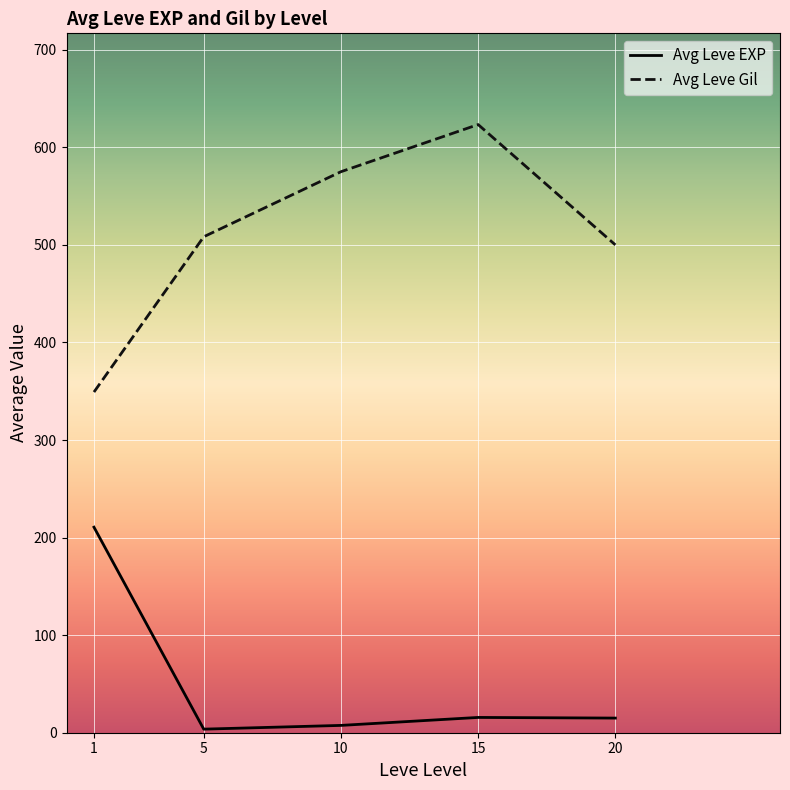

At which label is Avg Leve Gil closest to 486?

20